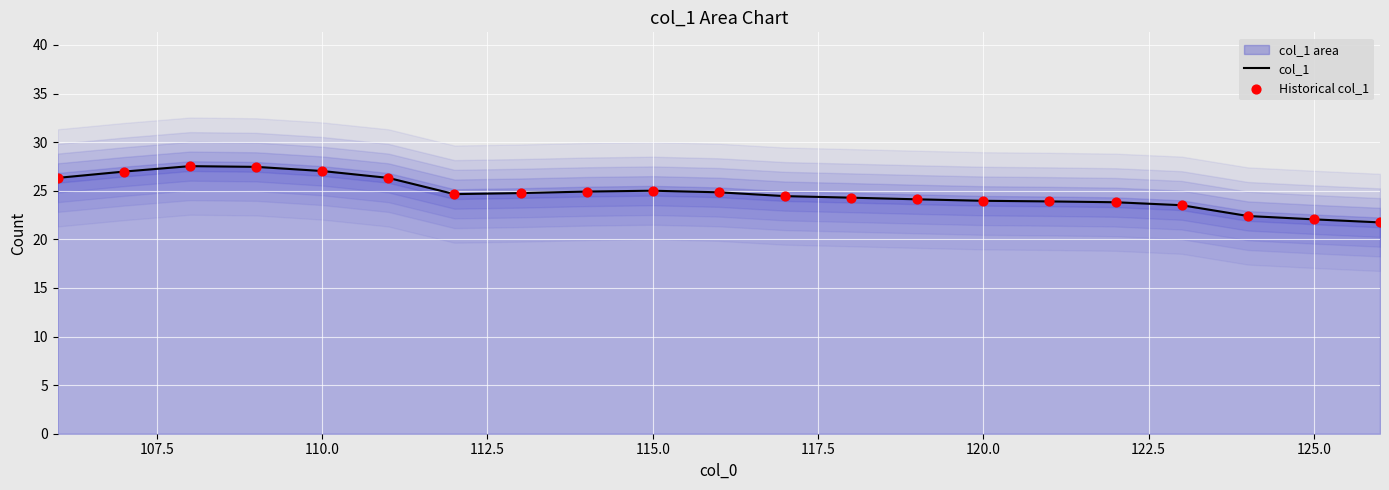

Which series has the largest total across all categories?

col_1